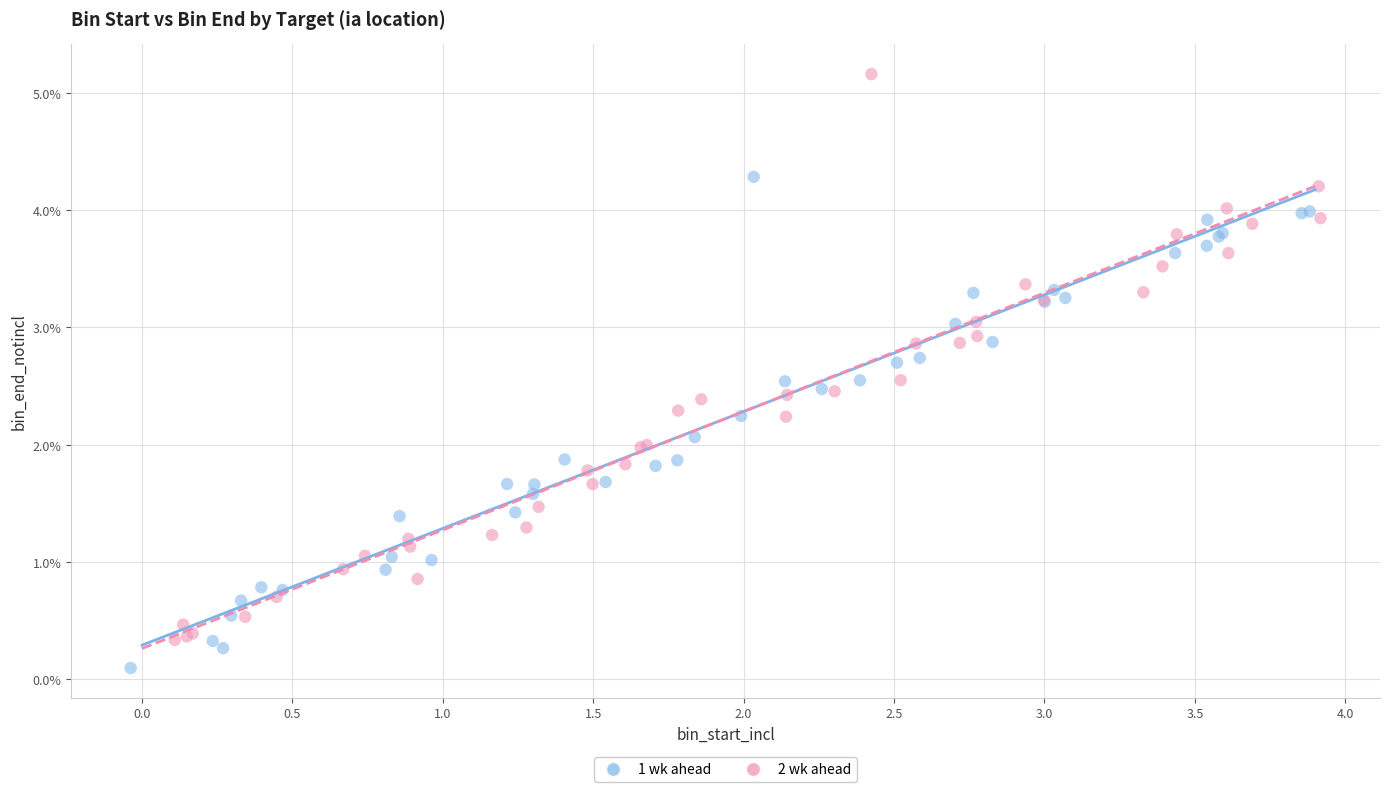

Which series has the widest spread of Y values?

2 wk ahead